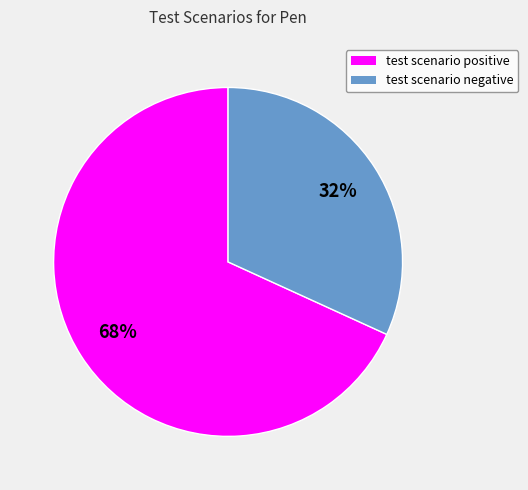

Which category accounts for the majority?

test scenario positive